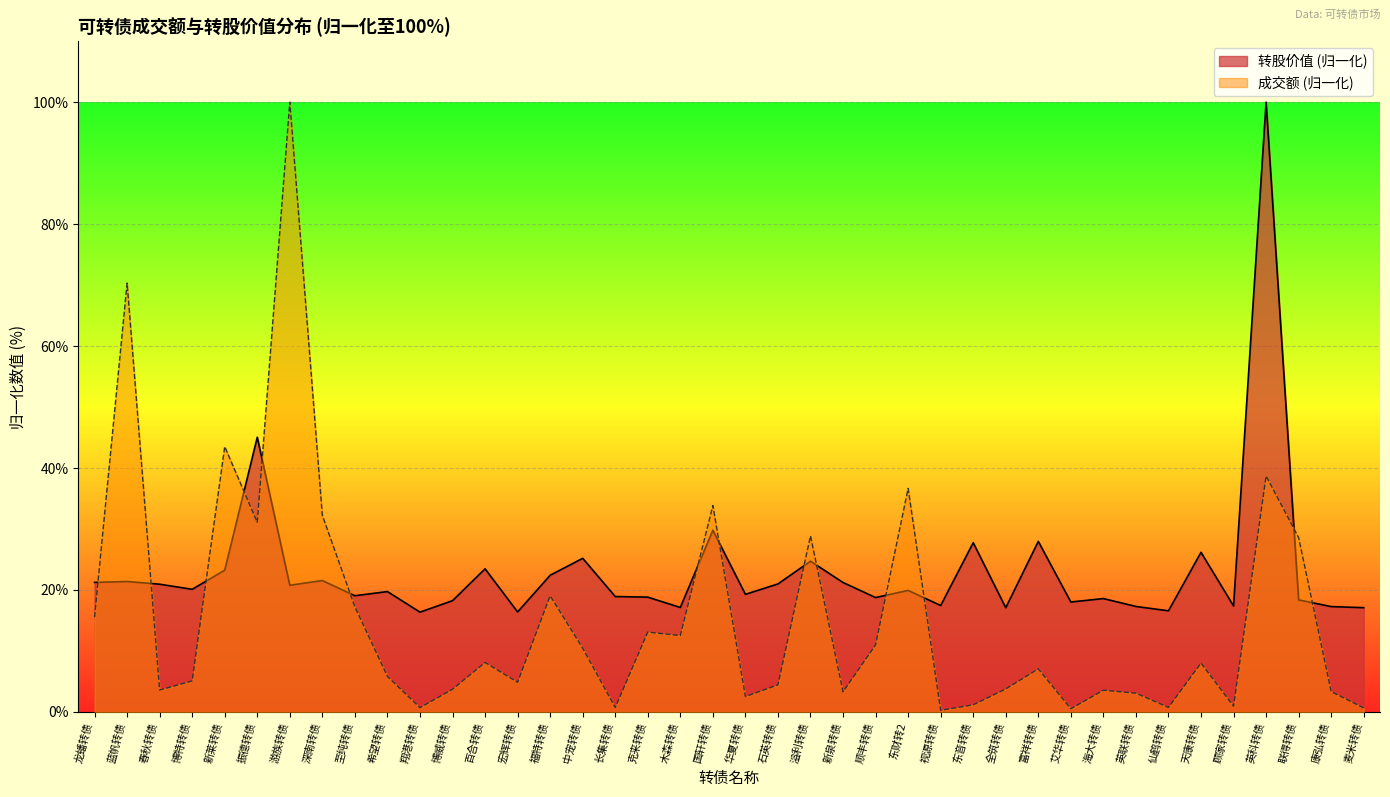

True or false: 转股价值 has more than 2 interior local peaks.

True